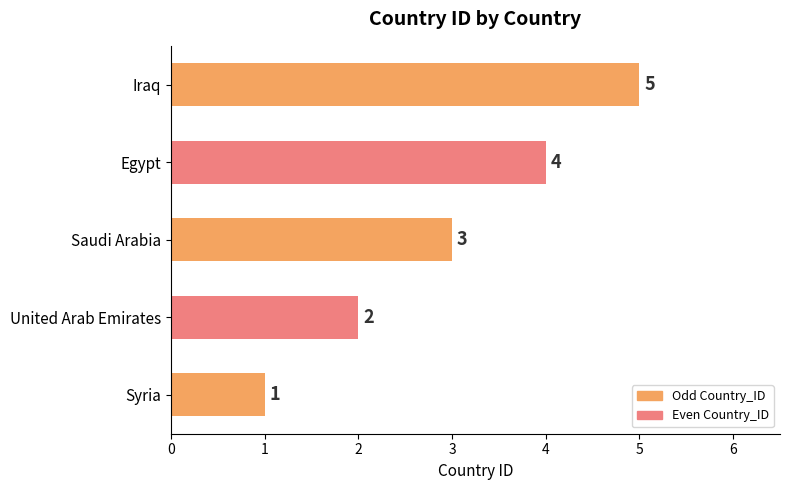

Approximately how many times larger is the value at Iraq compared to Syria?

5.0